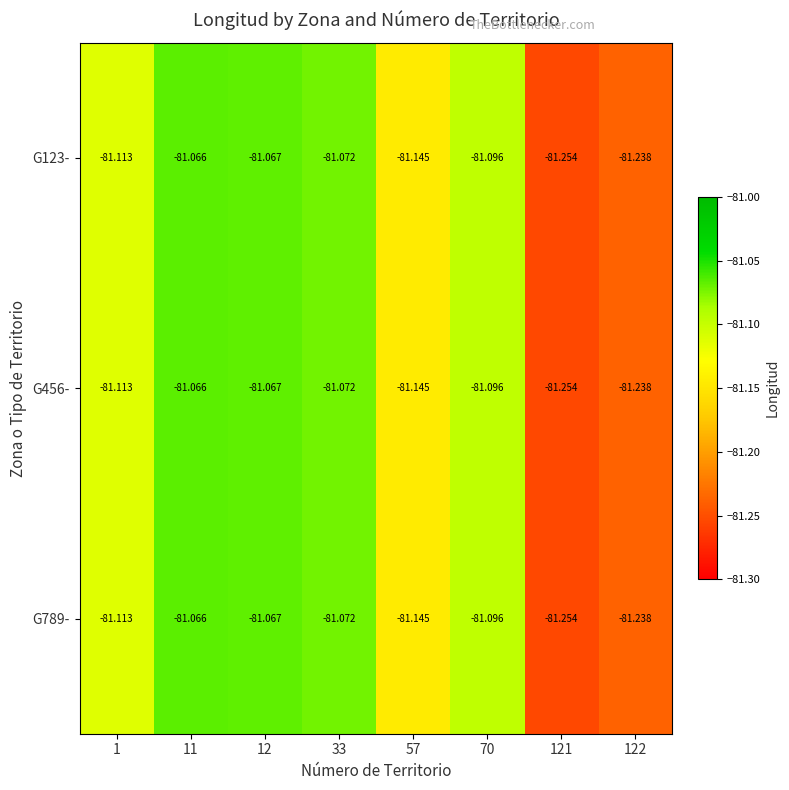

How many categories are shown in the chart?

8